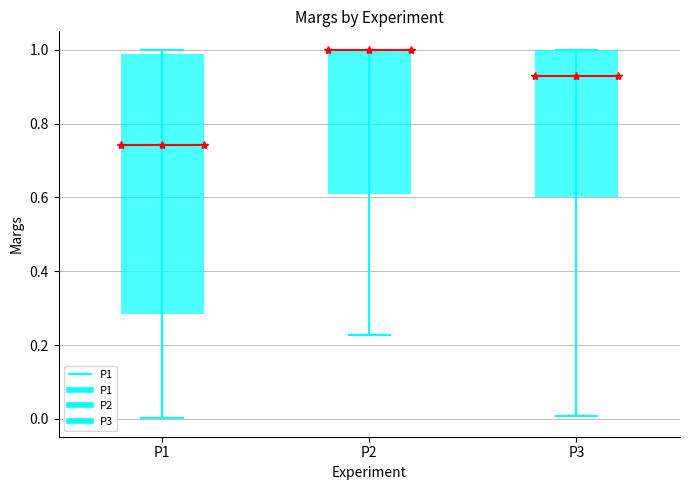

Which box is the tallest, from its lower edge to its upper edge?

P1